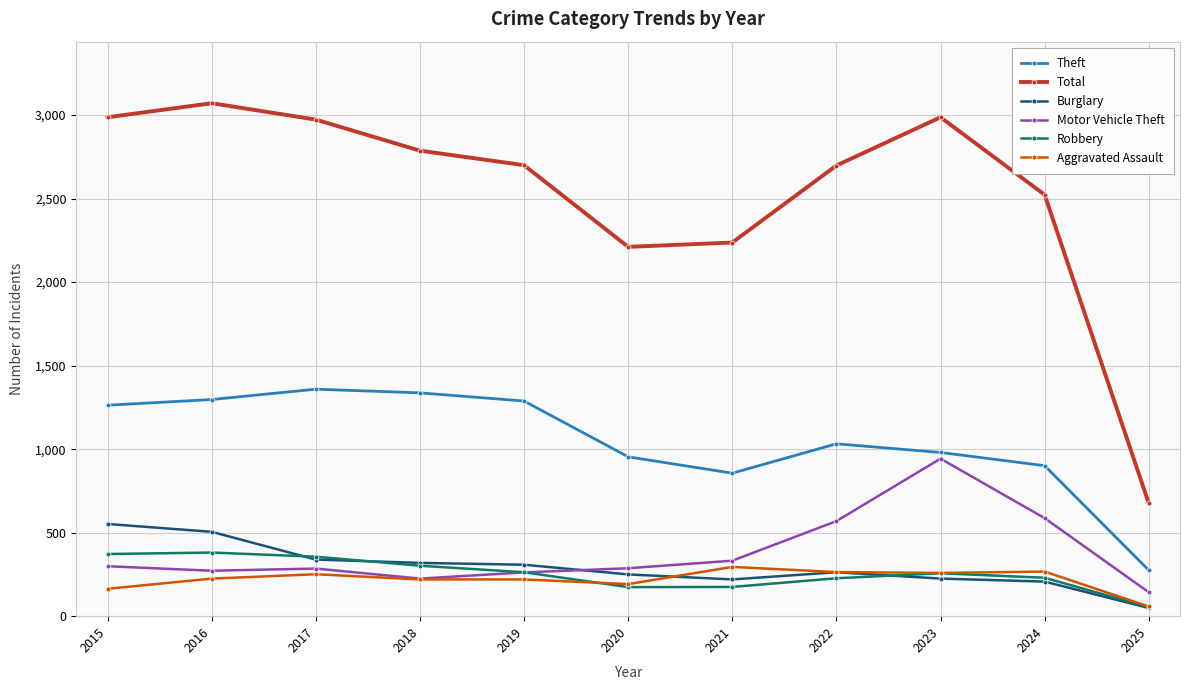

True or false: Theft and Robbery intersect in this chart.

False